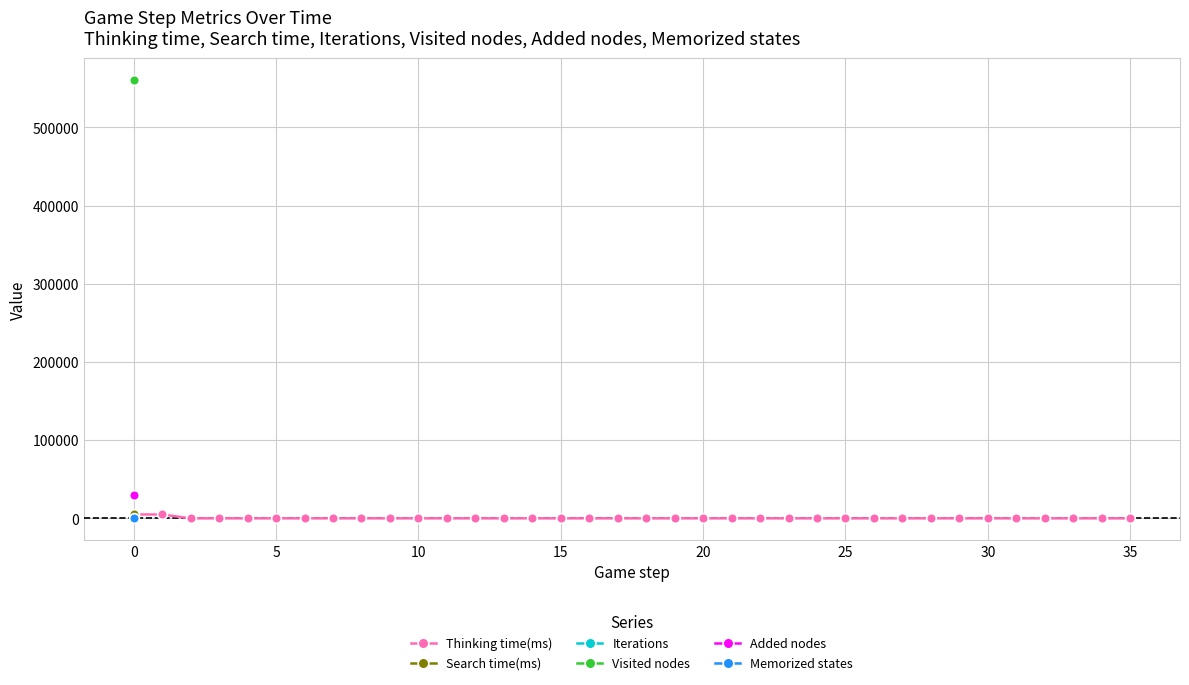

What is the sum of all values?

10011